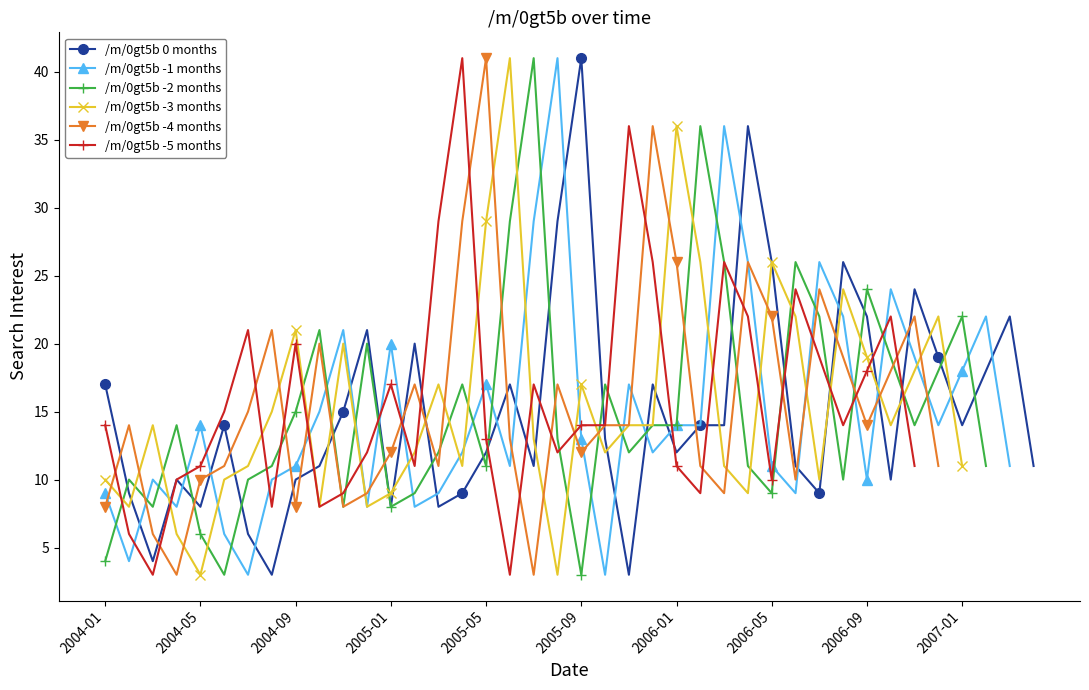

The value at 2006-02 is 21. True or false?

False